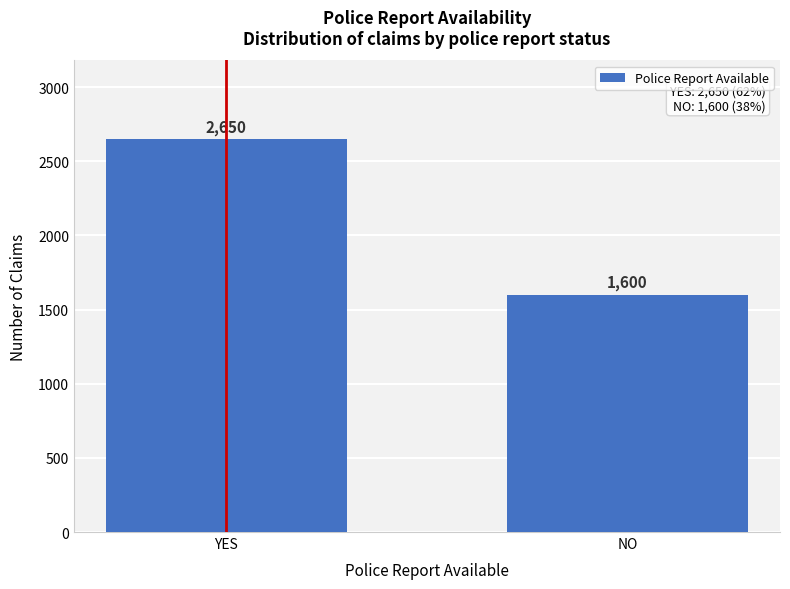

Reading left to right, extract all data points from this chart.

YES=2650	NO=1600